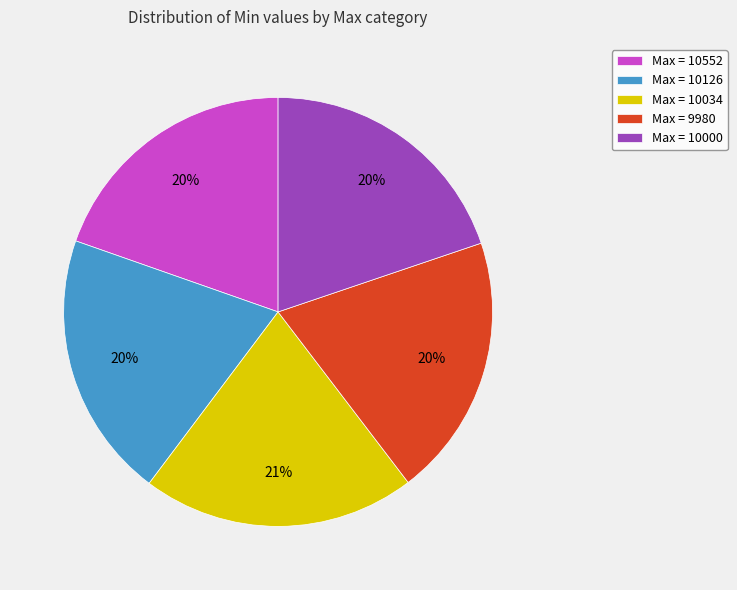

Count the number of slices in the pie.

5